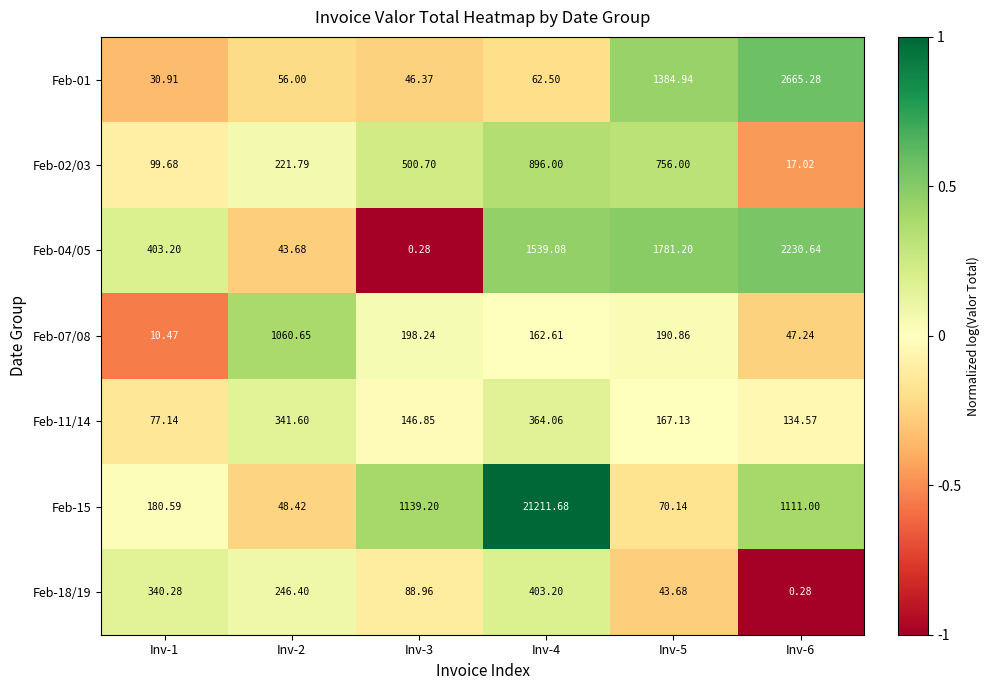

Is the value of Feb-07/08 at Inv-2 greater than the value of Feb-11/14 at Inv-6?

Yes